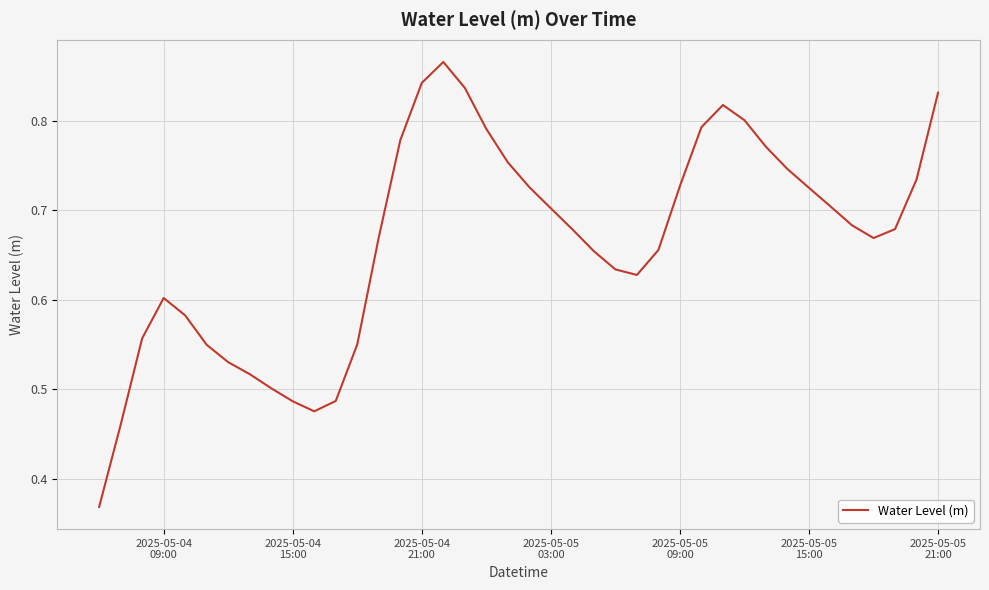

What is the sum of all values?

26.6